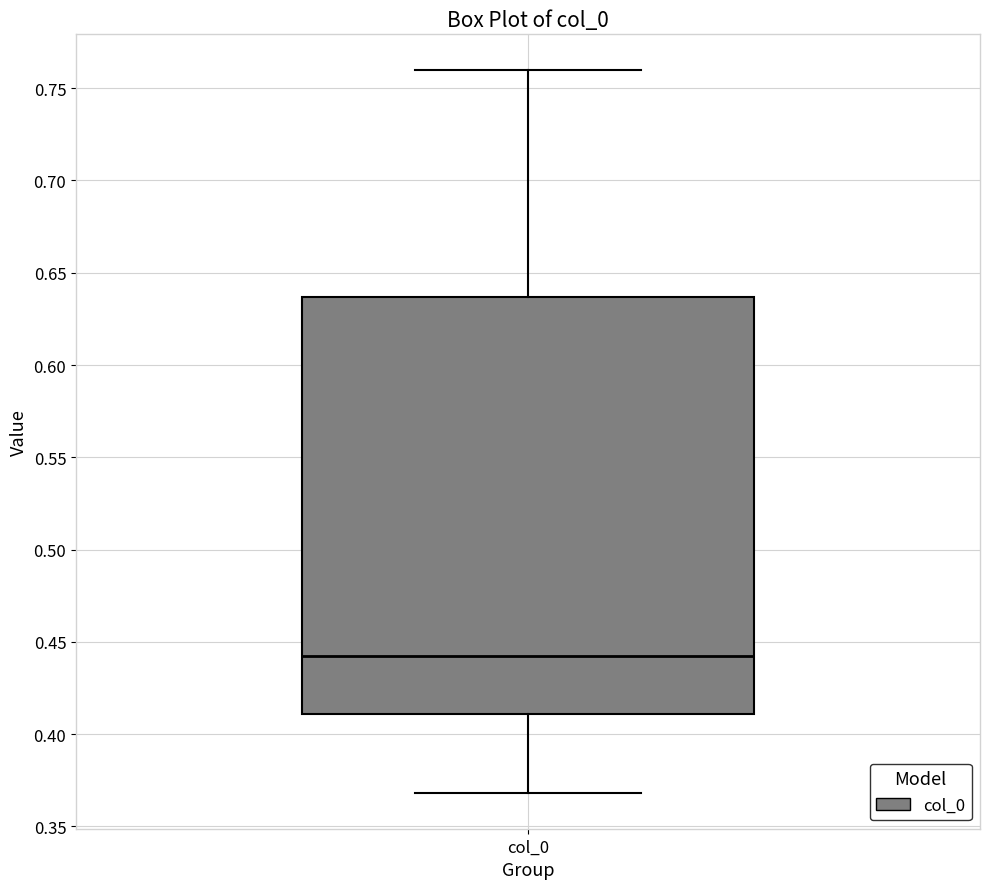

Read this box plot against the y-axis: the position of the median line, the range covered by the box, and the ends of both whiskers. The values are not printed on the chart, so give them approximately, as read against the axis.

median 0.445, box 0.410 to 0.635, whiskers 0.370 to 0.760